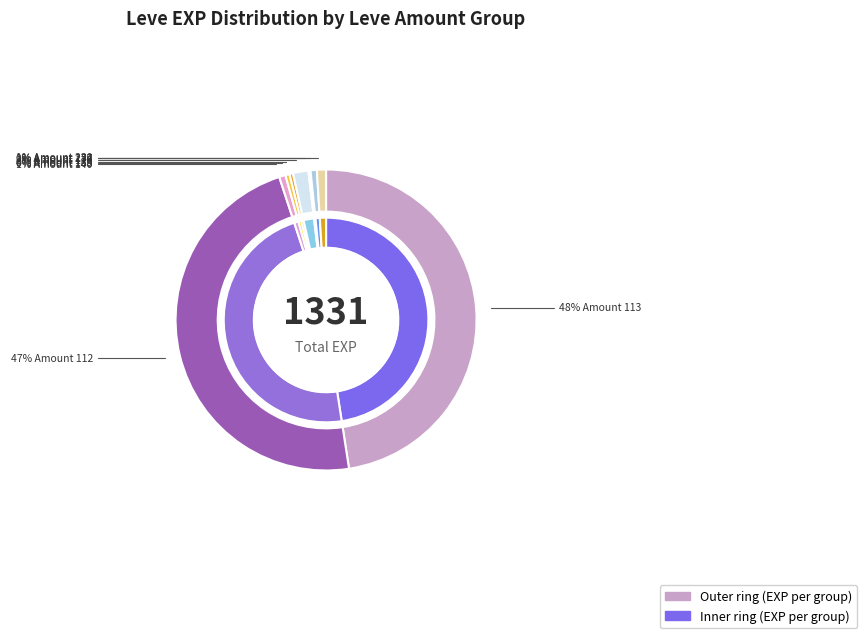

How many slices are in this pie chart?

18